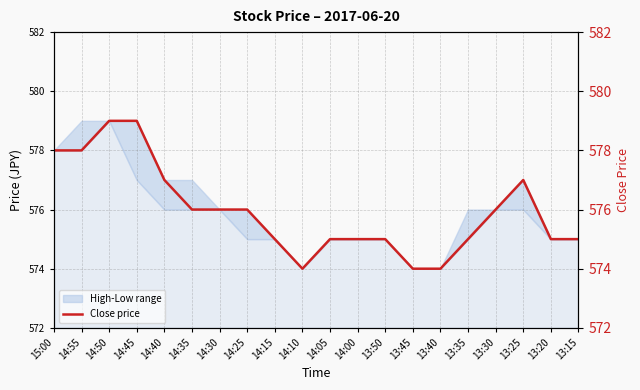

How many lines are shown in the chart?

1